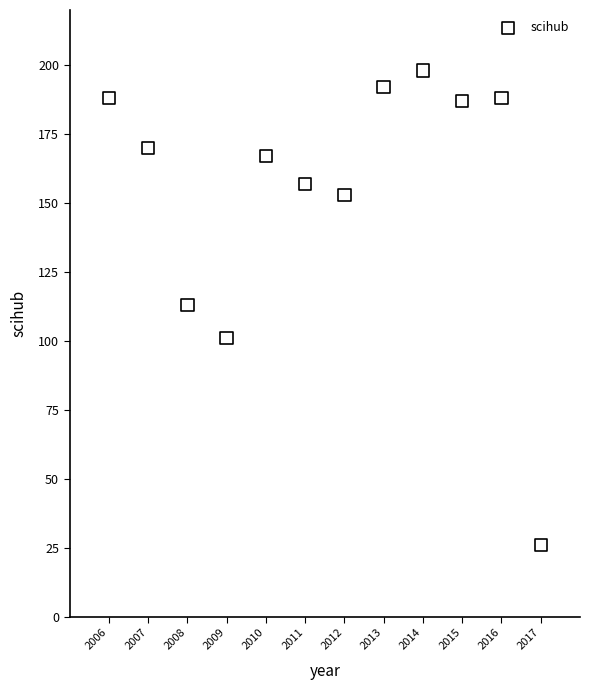

What is the average X value?

2012